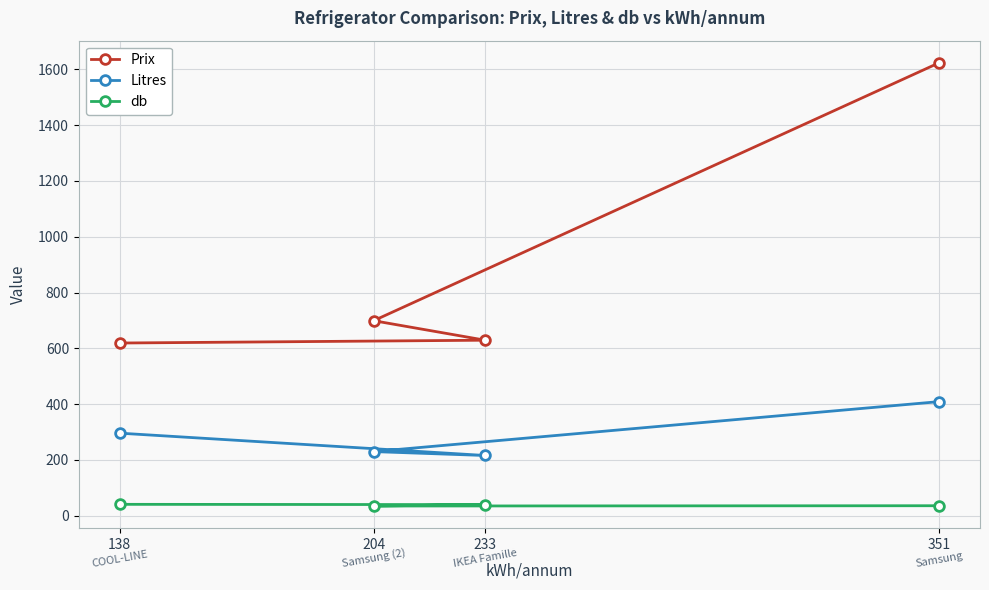

What is the sum of all Prix values?

3570.1